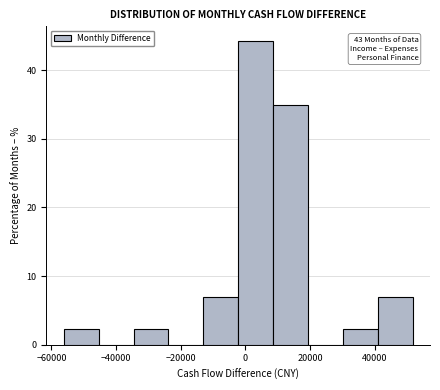

Over which range of the x-axis is the bar tallest?

-2000 to 8000